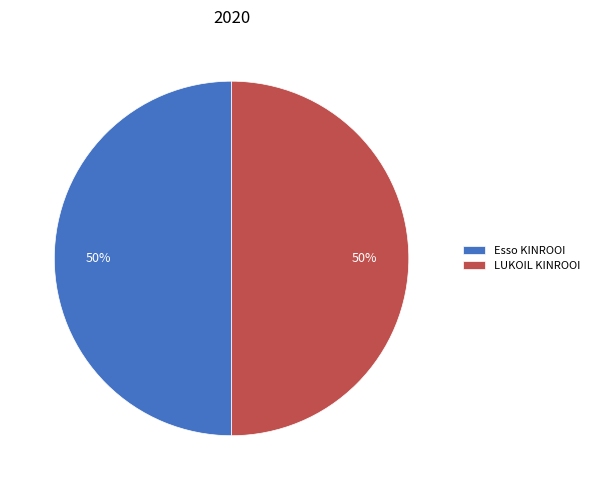

How many segments does this pie chart have?

2